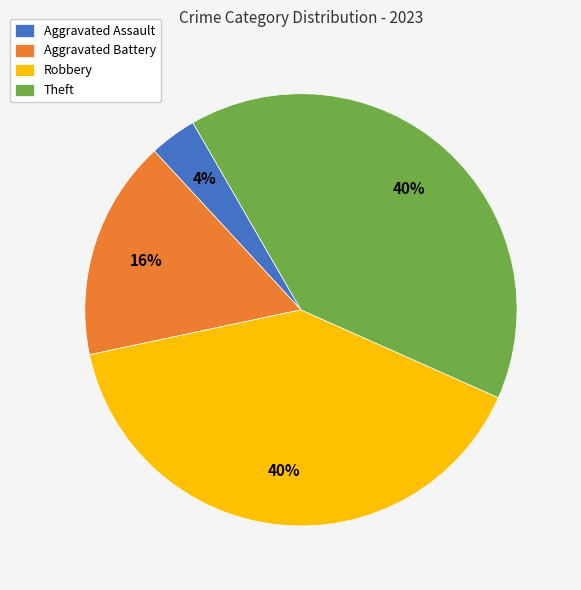

Which has a higher value, Theft or Aggravated Battery?

Theft